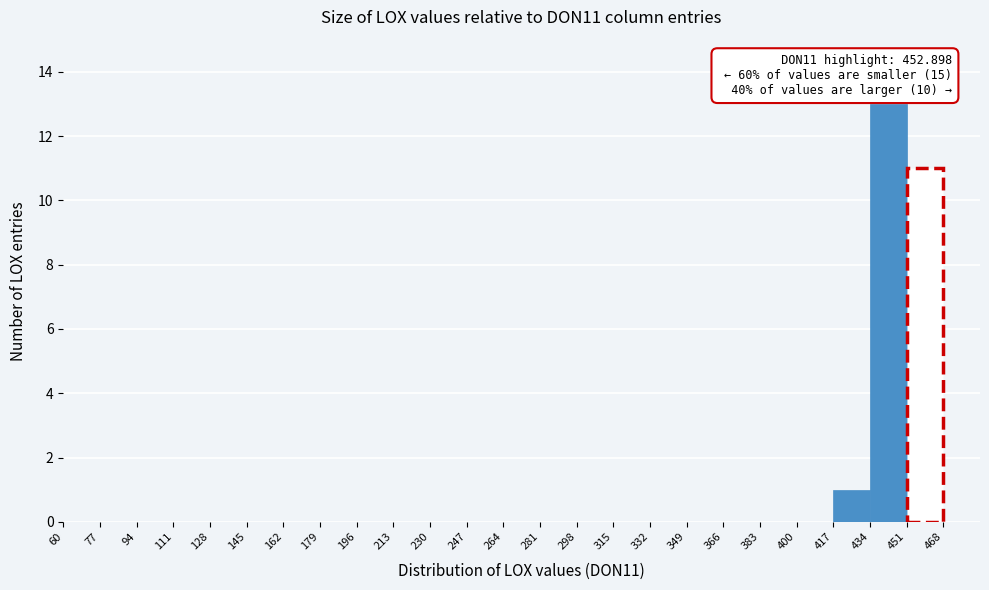

Which range on the x-axis has the tallest bar?

434 to 451